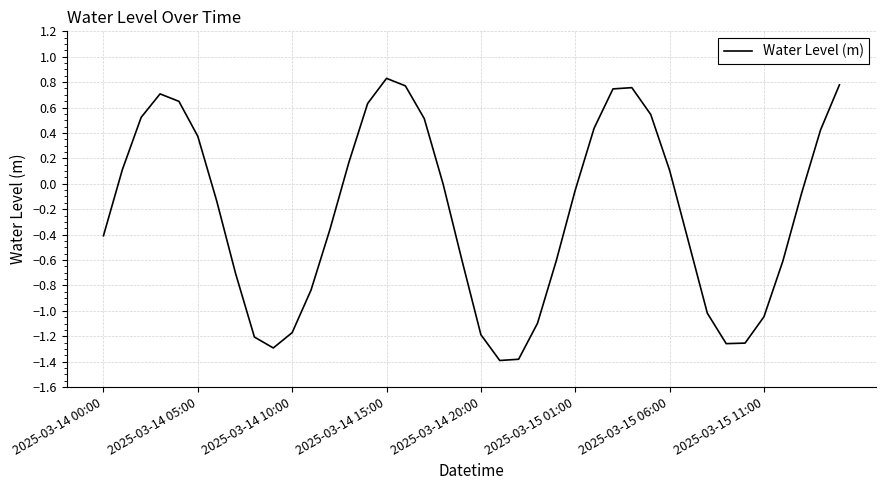

What is the difference between the maximum and minimum values?

2.2